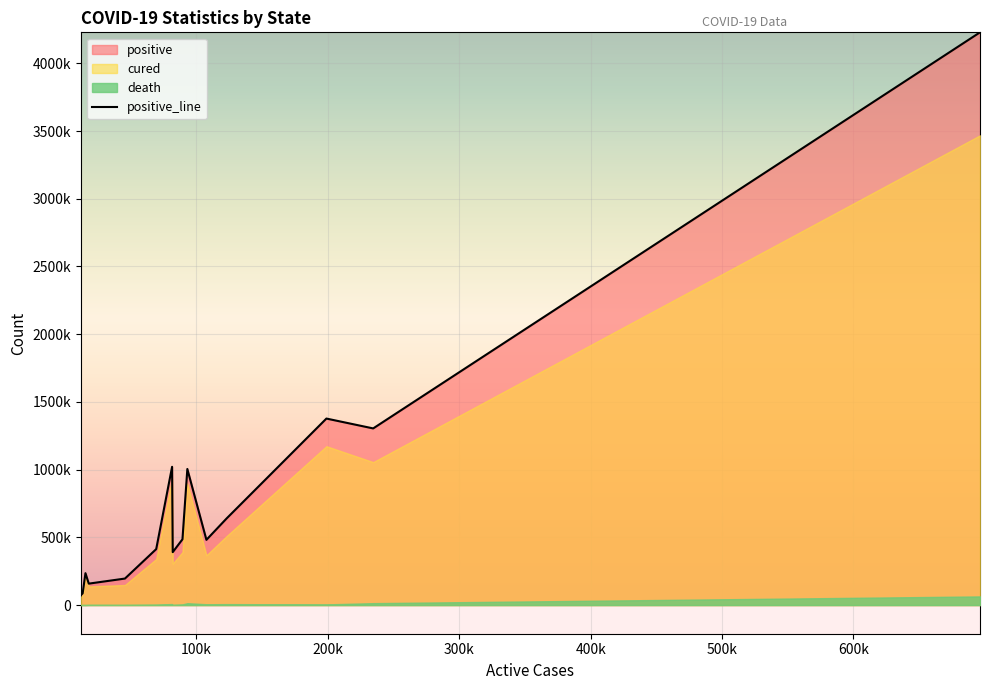

Reading right to left, what are all the values shown in this chart?

4228836	1304397	1377186	639696	481737	1004782	485703	390801	1020926	413334	195844	158374	235689	86138	75184